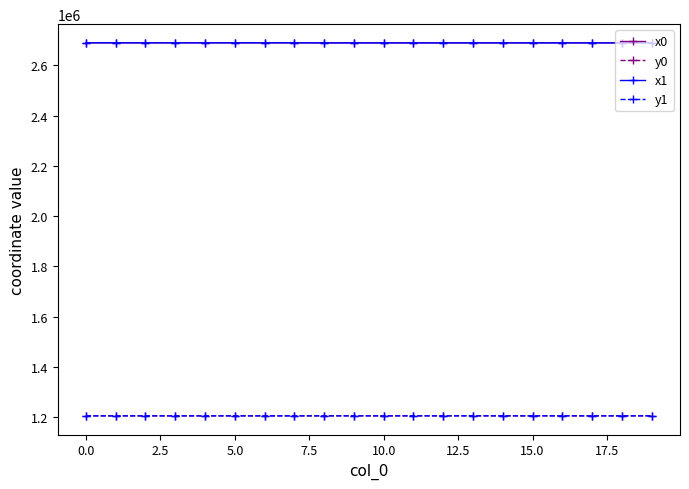

Does the chart have visible grid lines?

No